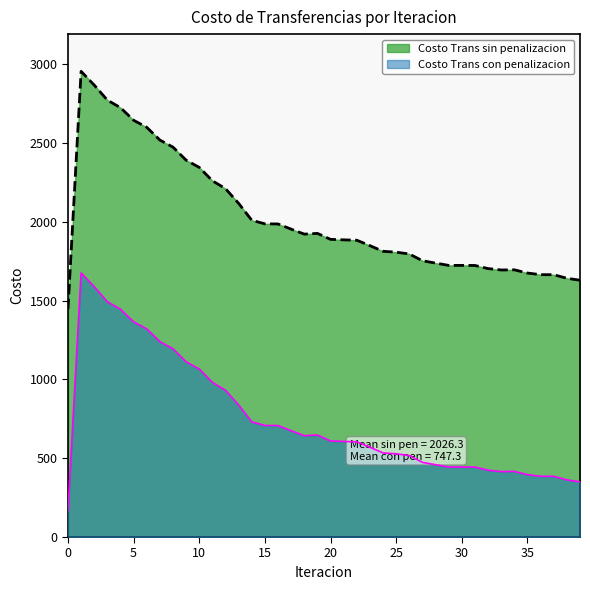

What is the difference between the Costo Trans sin penalizacion values at 17 and 14?

56.3